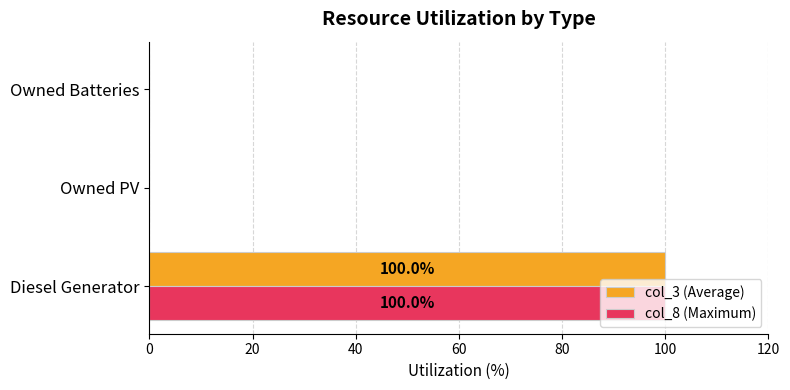

What is the maximum value shown in the chart?

100